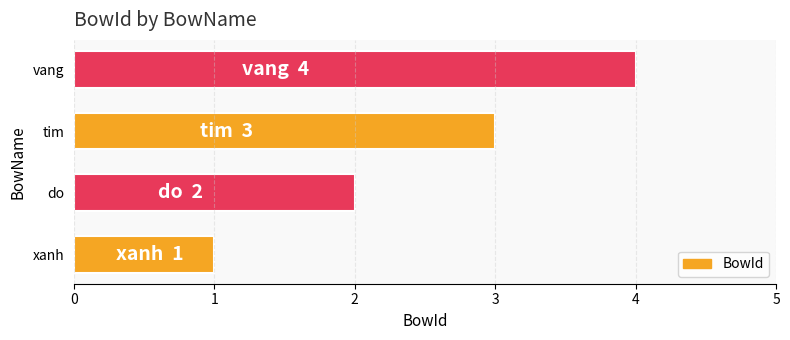

Count the values in the range 2 to 4.

3